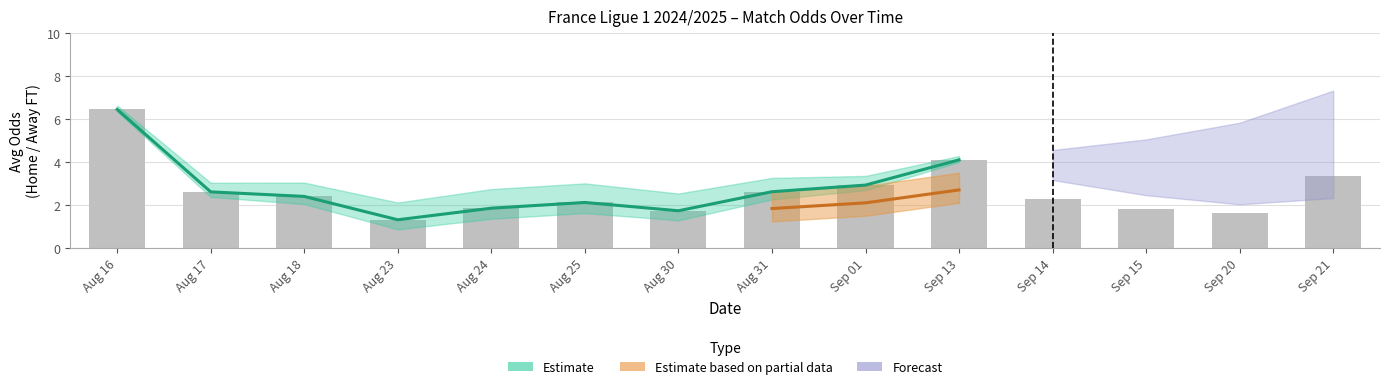

Count the number of data series in this chart.

4